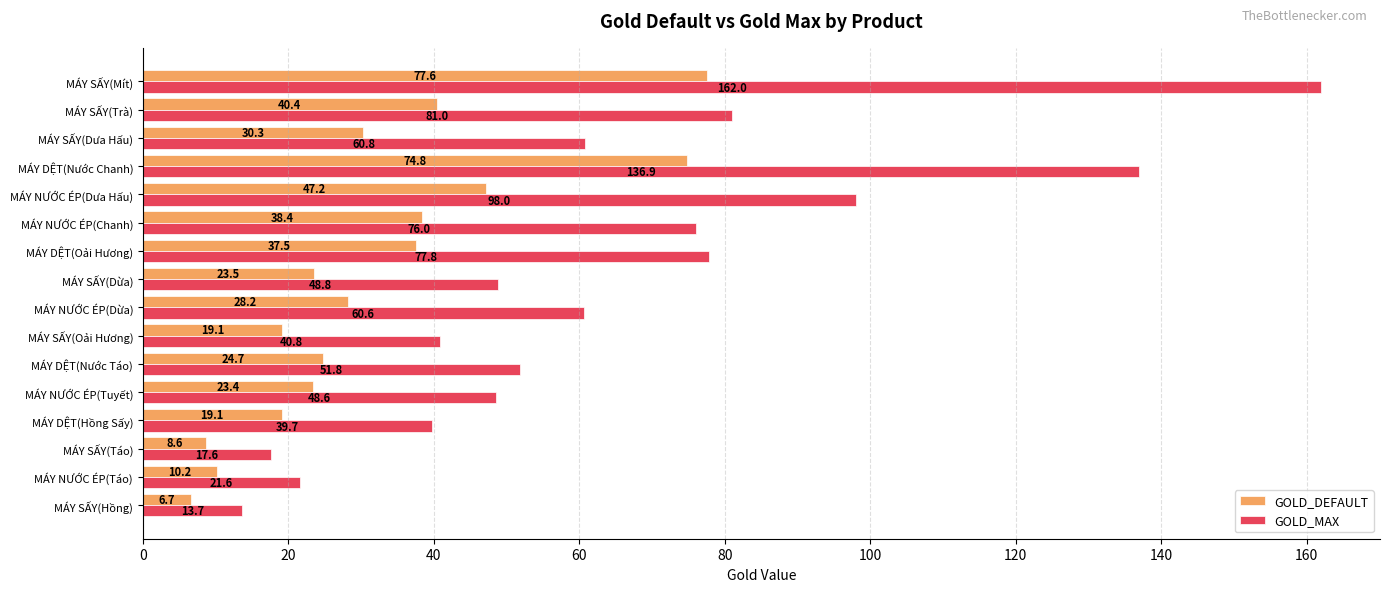

How many series are shown in this chart?

2